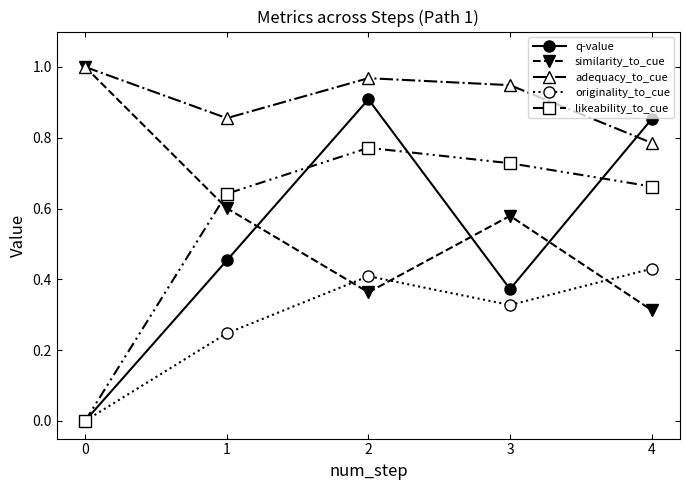

True or false: likeability_to_cue has more than 0 points higher than both neighbors.

True